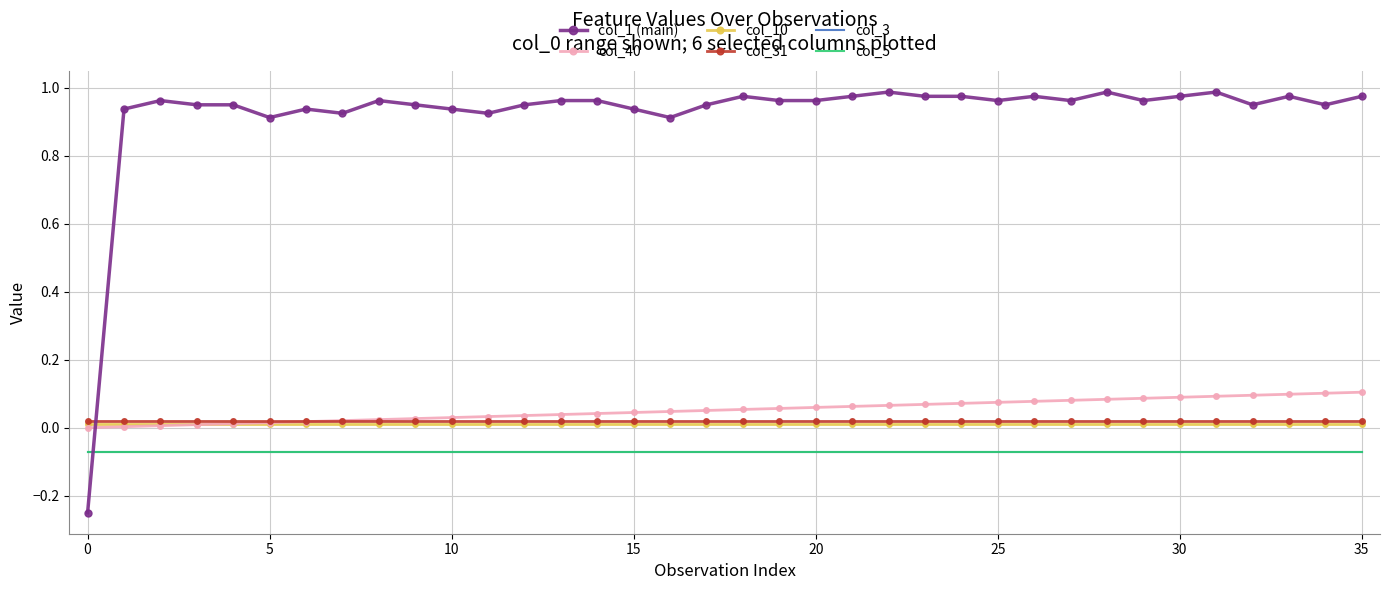

True or false: col_3 has more than 0 points higher than both neighbors.

False